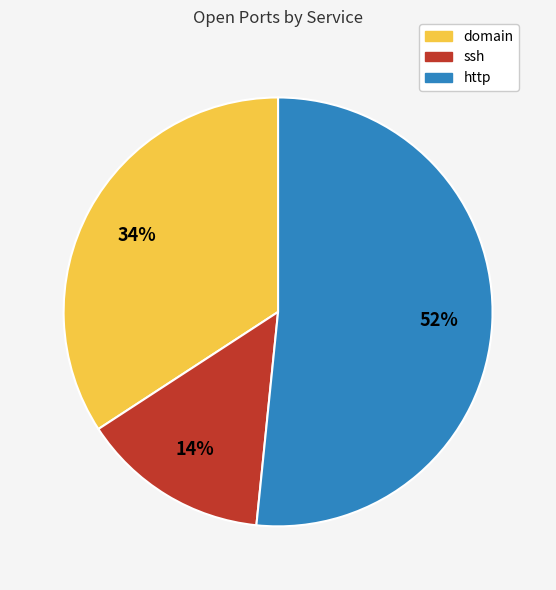

Is it true that http is 39% of the pie?

False